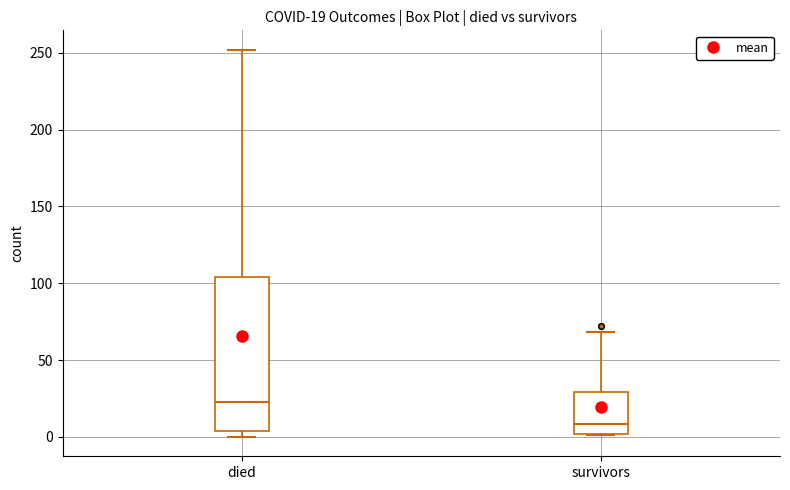

Which box's median line is the highest?

died